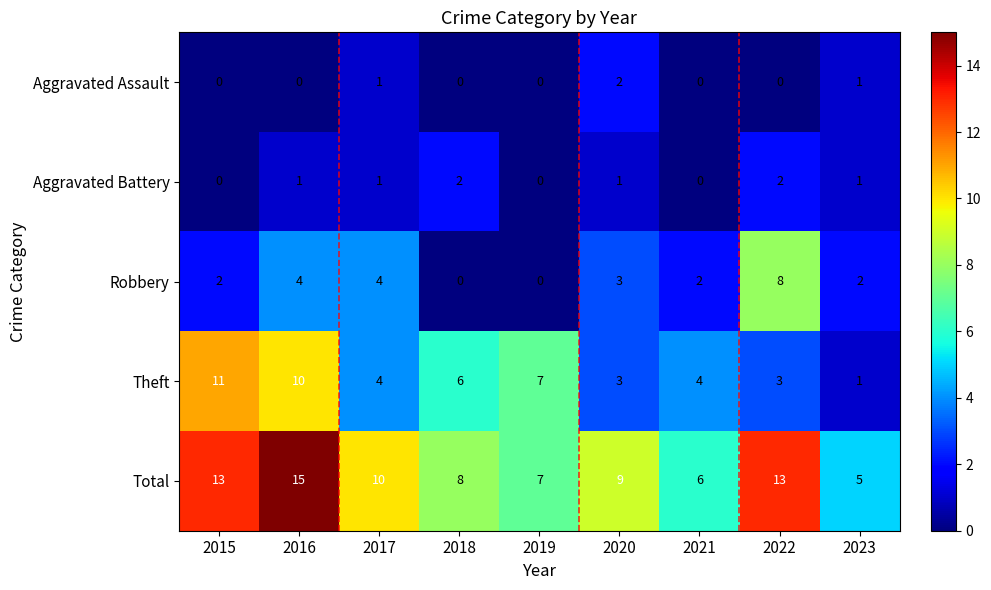

The Aggravated Battery series shows 1 at 2019. True or false?

False